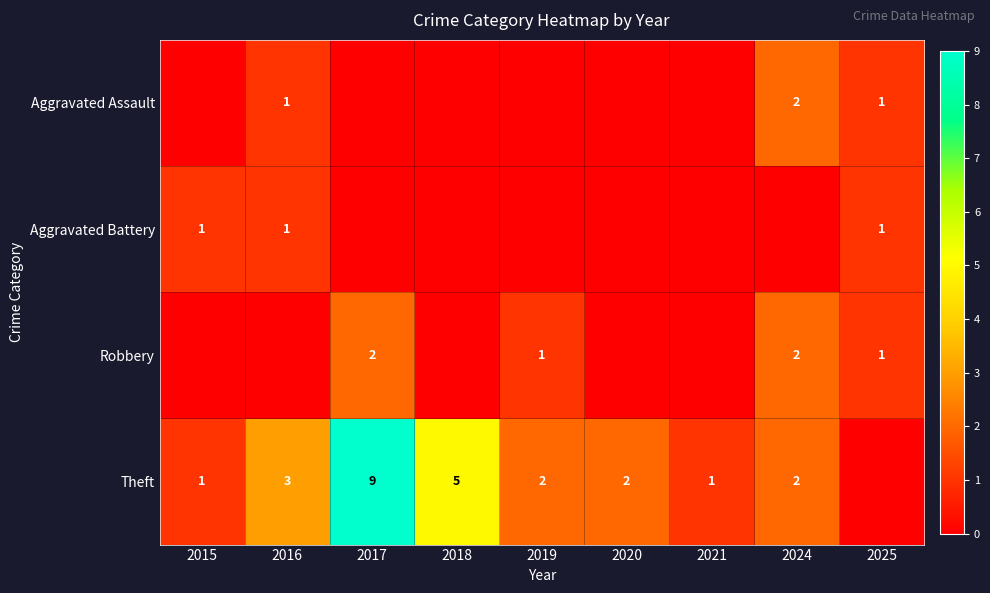

The Theft series shows 0 at 2024. True or false?

False